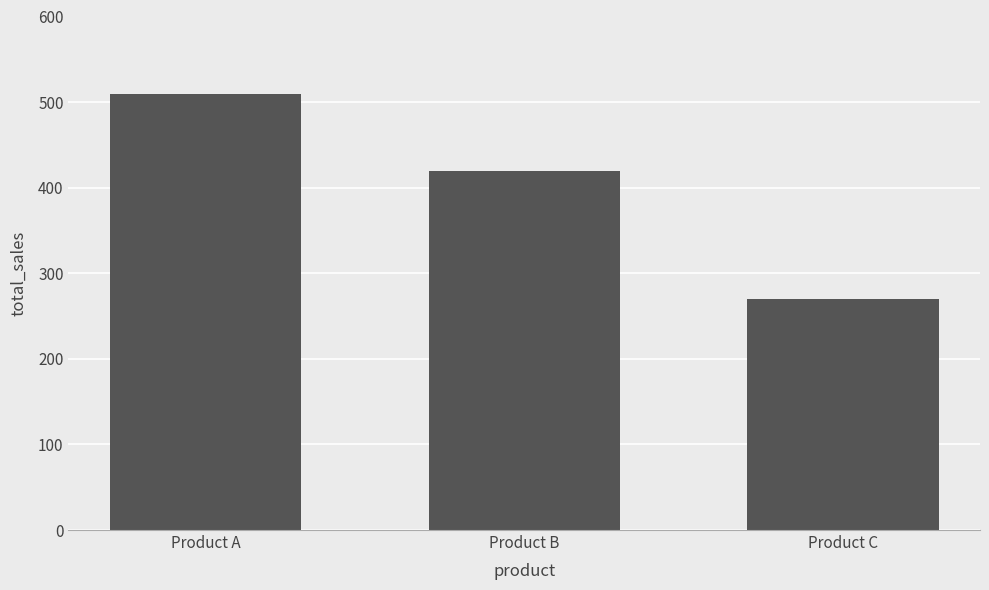

What is the change in value from Product A to Product B?

-89.7